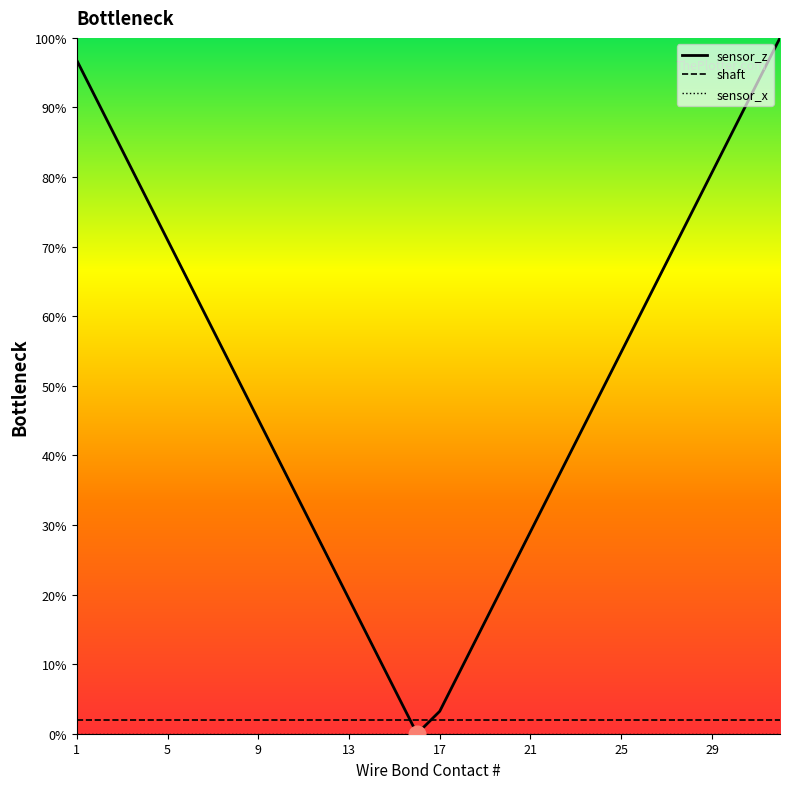

What is the maximum value shown in the chart?

100.0